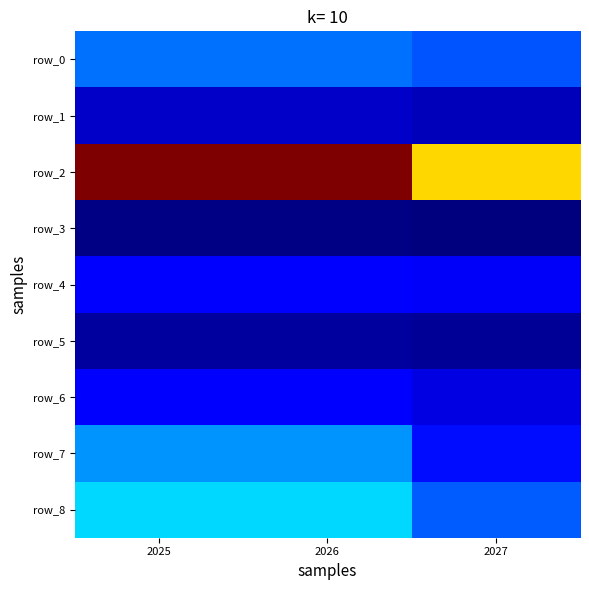

Read the row_7 value at 2026.

393.4